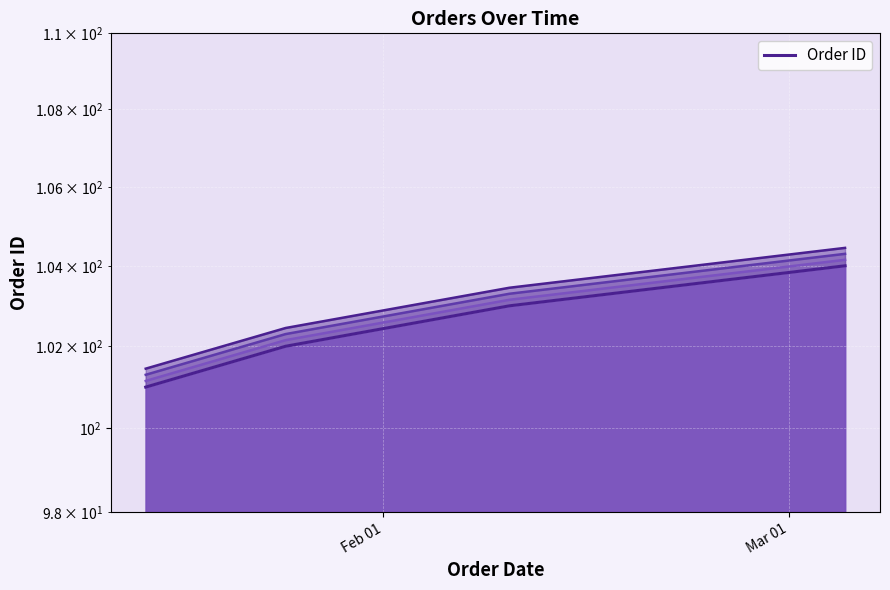

What is the average value?

102